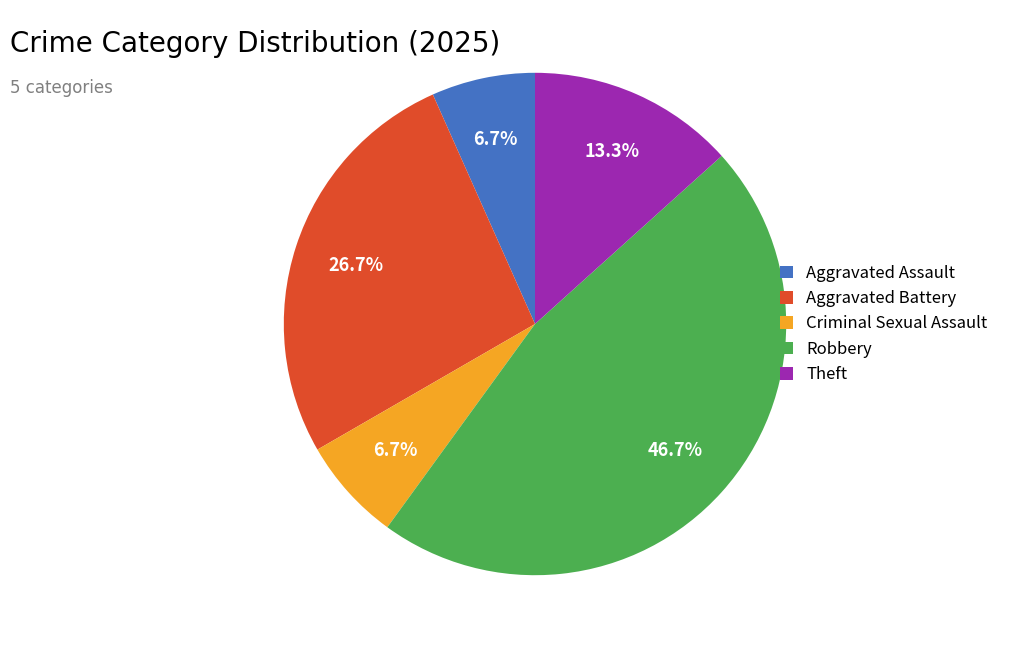

How many slices are in this pie chart?

5